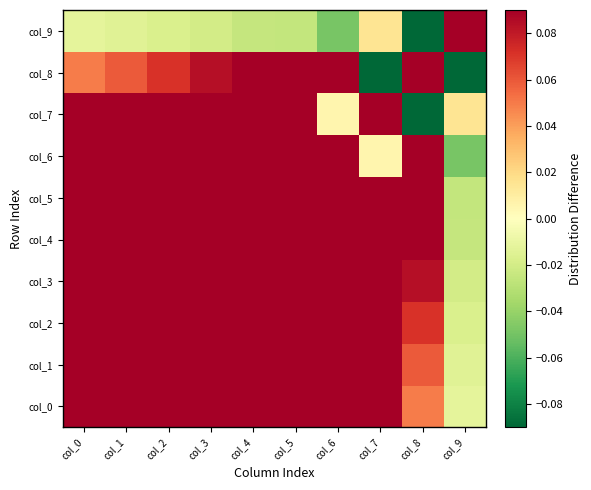

Rank the series at col_0 from highest to lowest value.

col_0, col_2, col_3, col_4, col_1, col_5, col_6, col_7, col_8, col_9